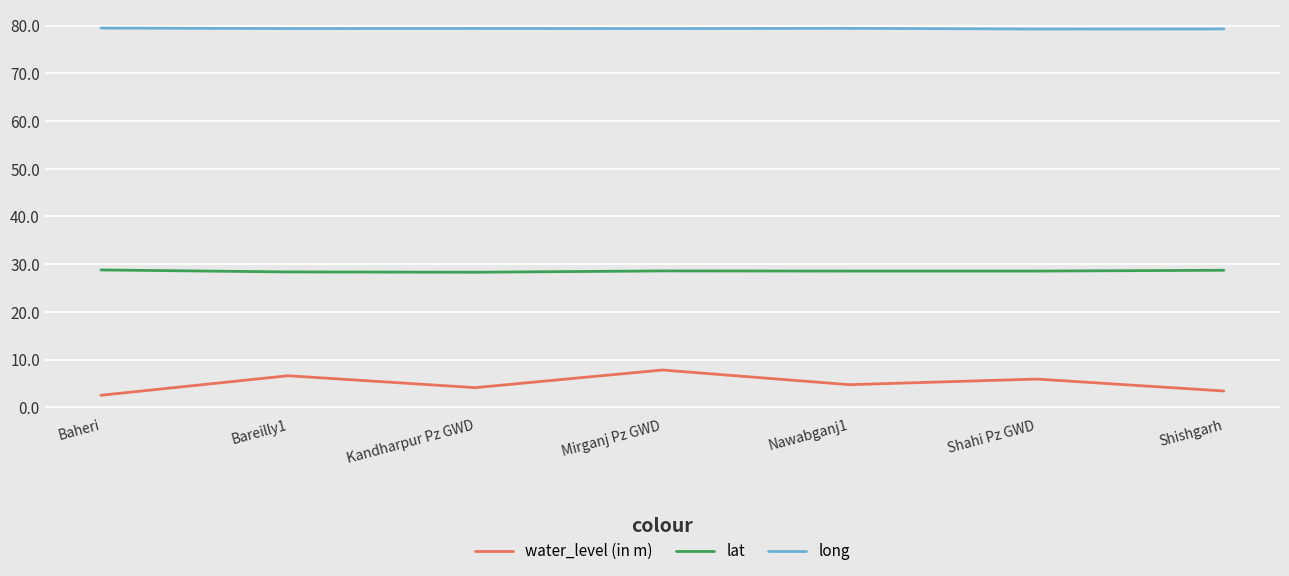

True or false: lat and long cross at least once.

False